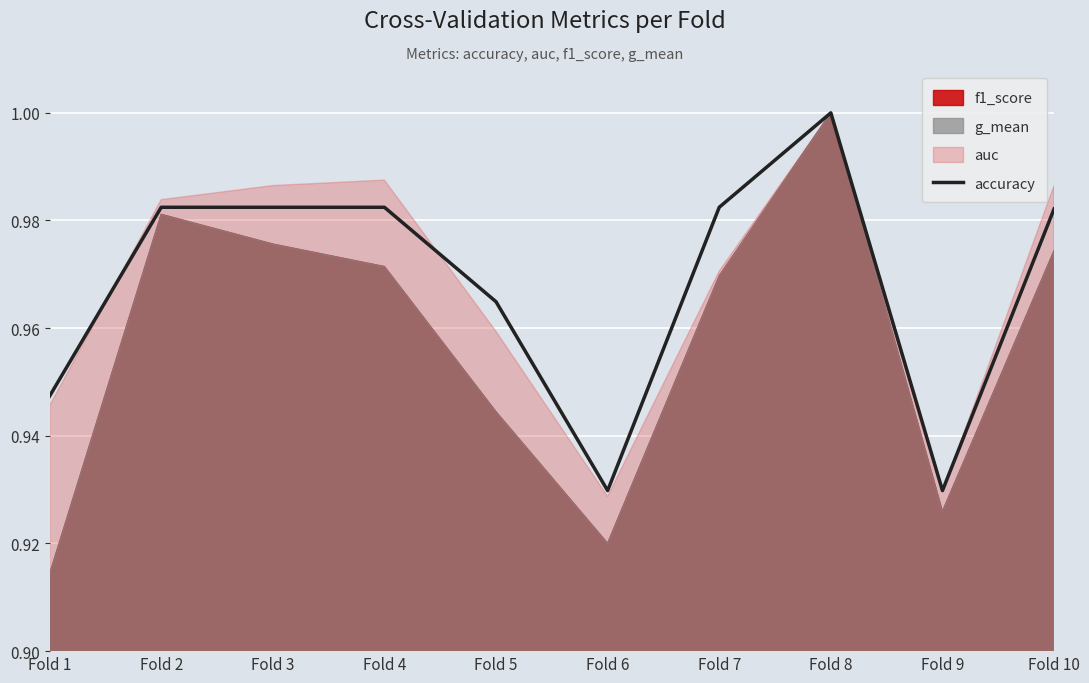

What is the sum of all values?

9.7